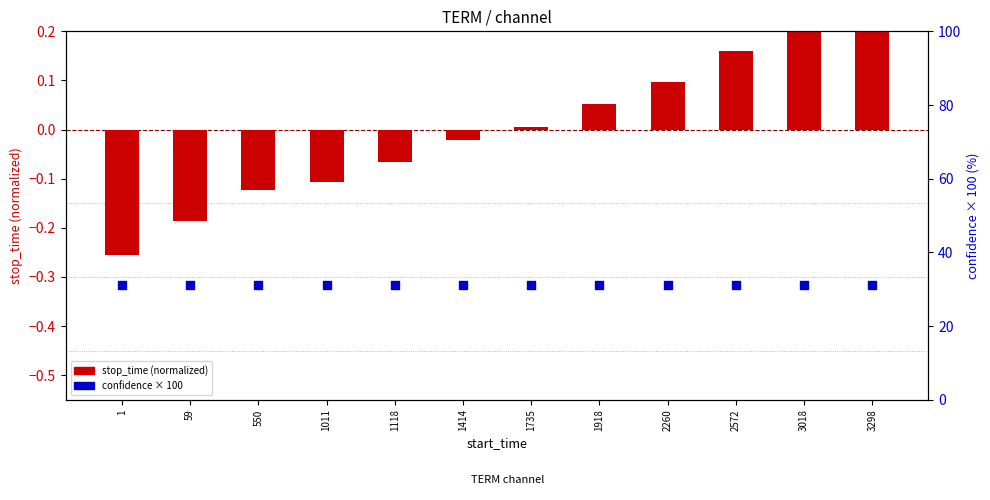

Which series contains the lowest Y value?

stop_time (normalized)